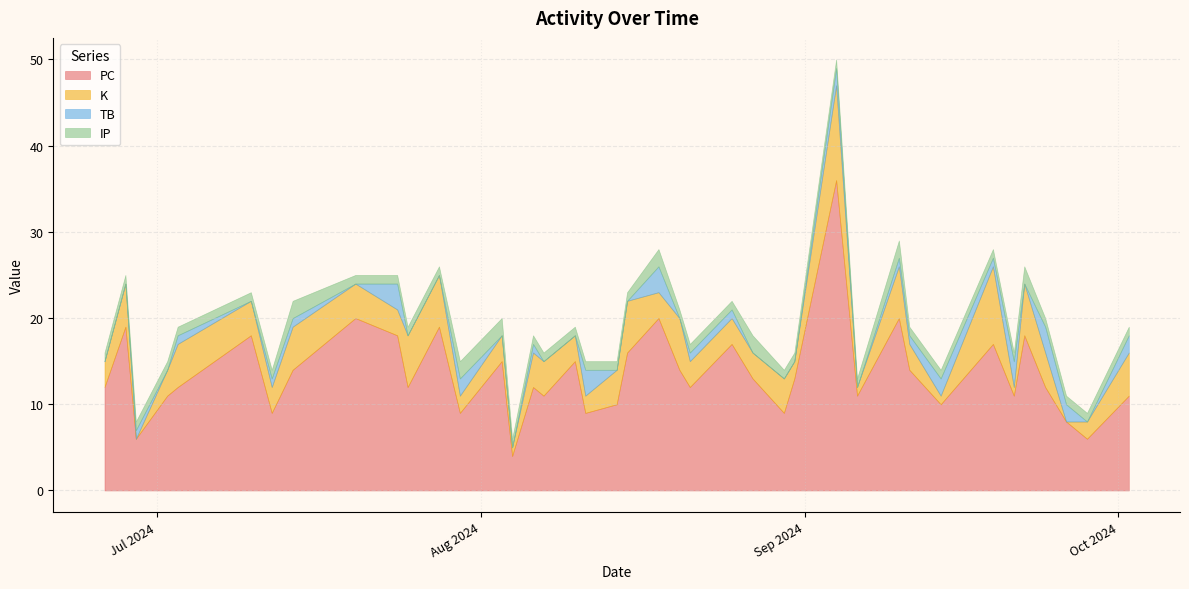

What is the total value across all series at 2024-08-06?

18